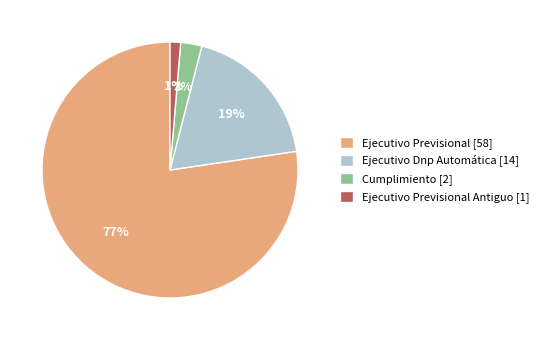

To the nearest percent, what is the average slice percentage?

25%